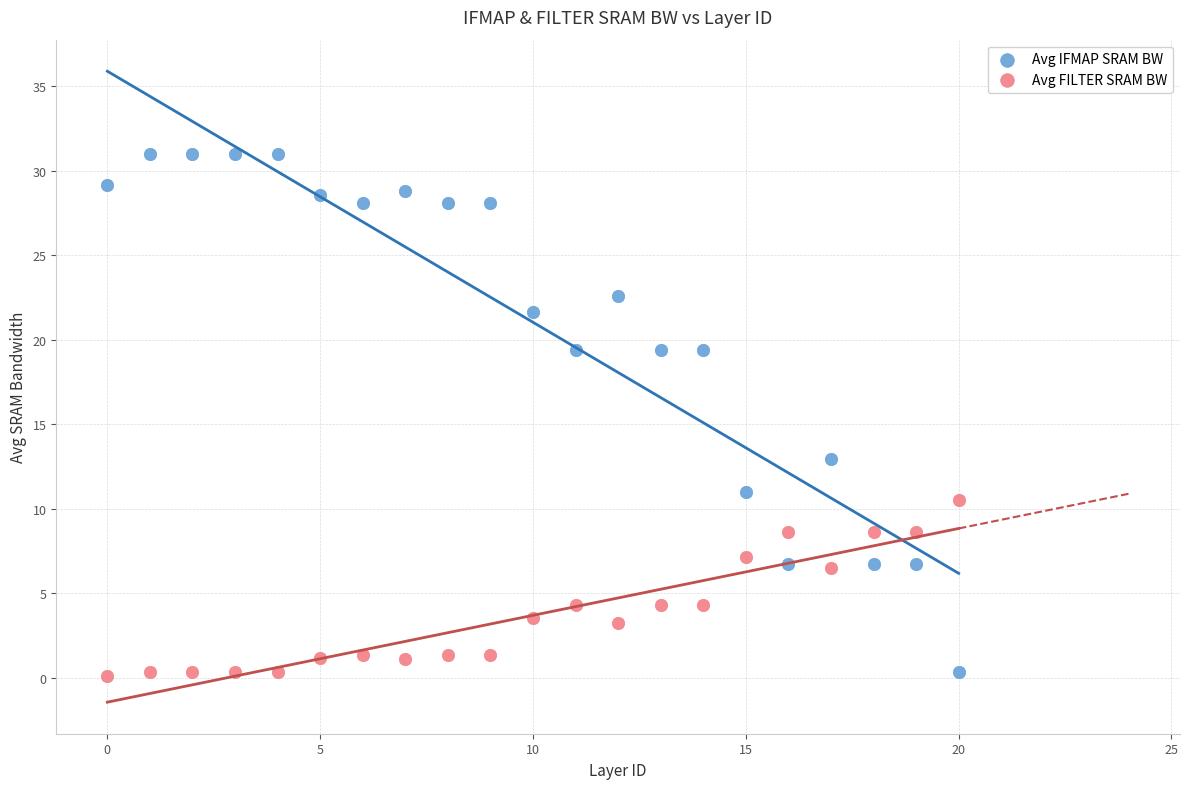

Which series has the widest spread of Y values?

Avg IFMAP SRAM BW